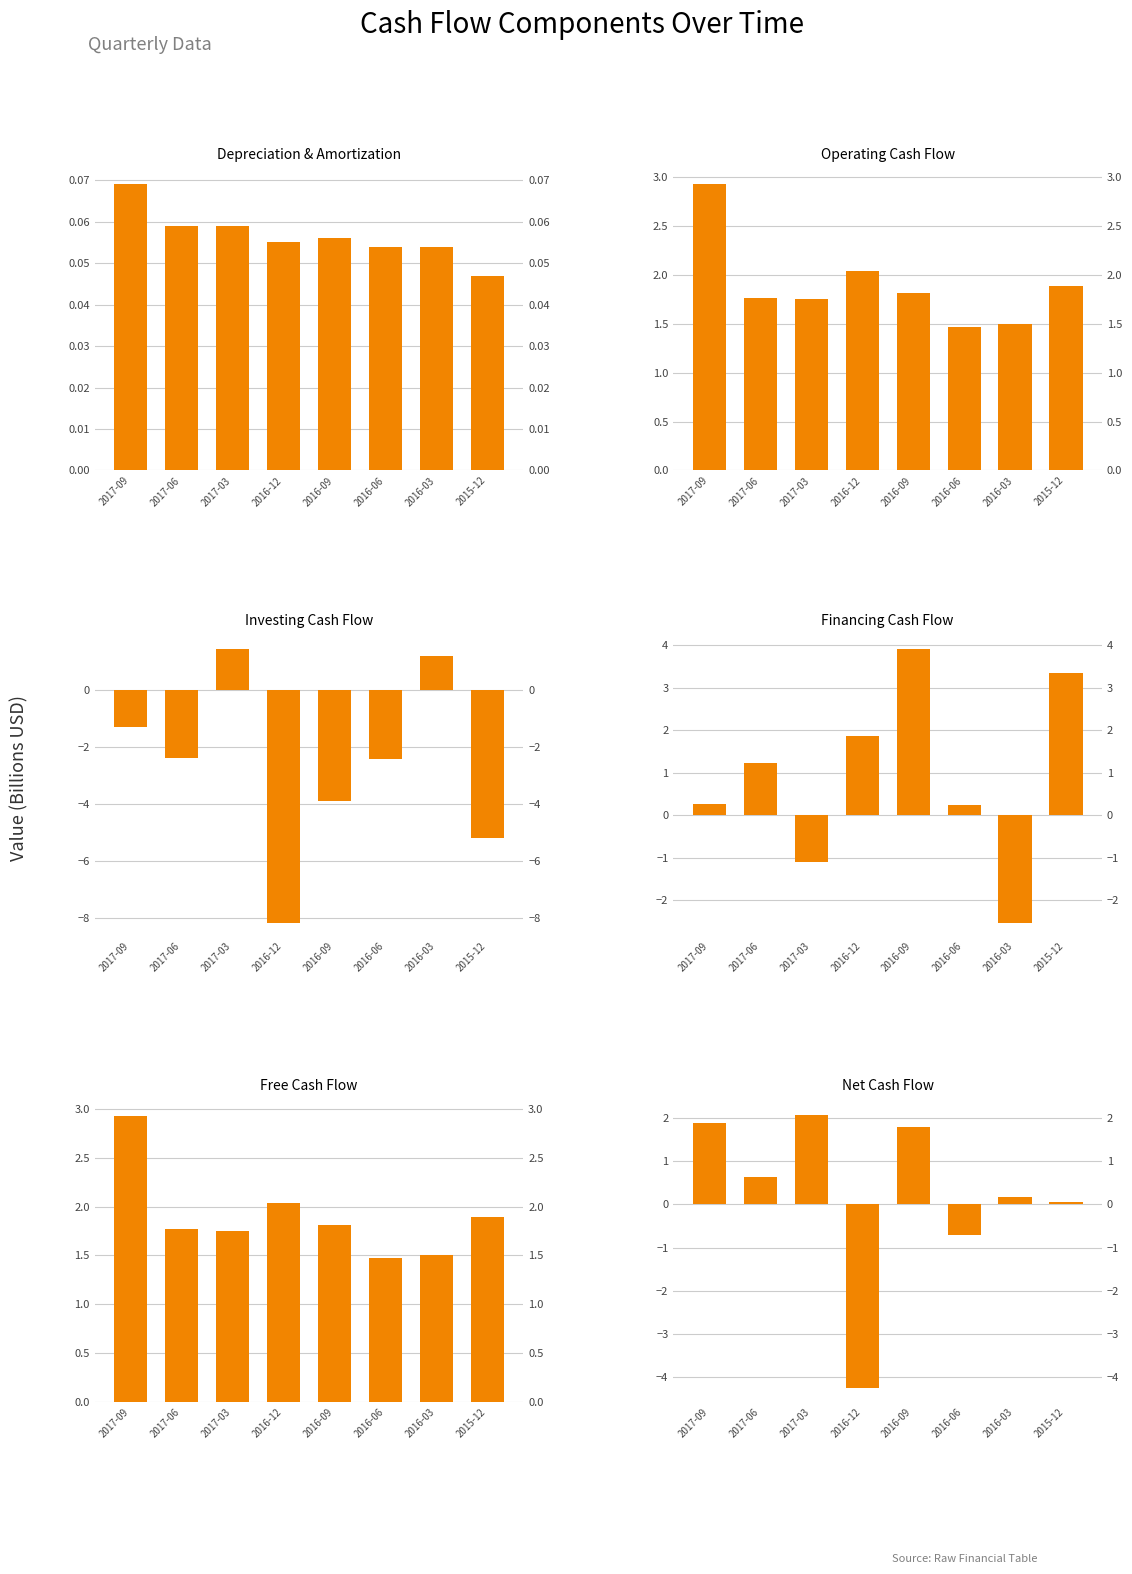

Does the chart contain stacked bars?

No